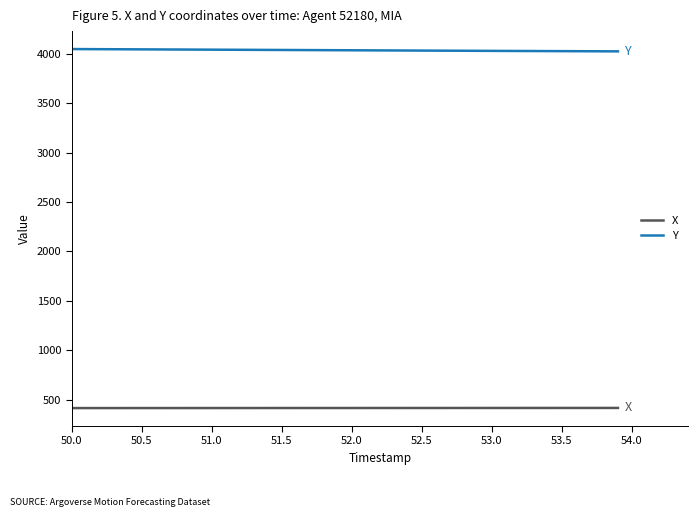

Which series has the largest total across all categories?

Y